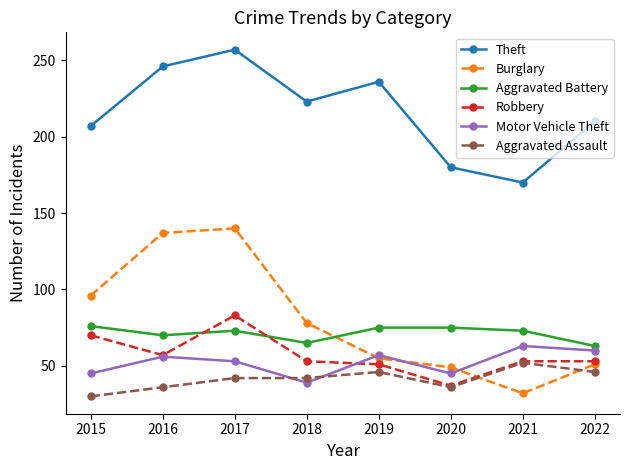

True or false: Aggravated Battery and Aggravated Assault cross at least once.

False